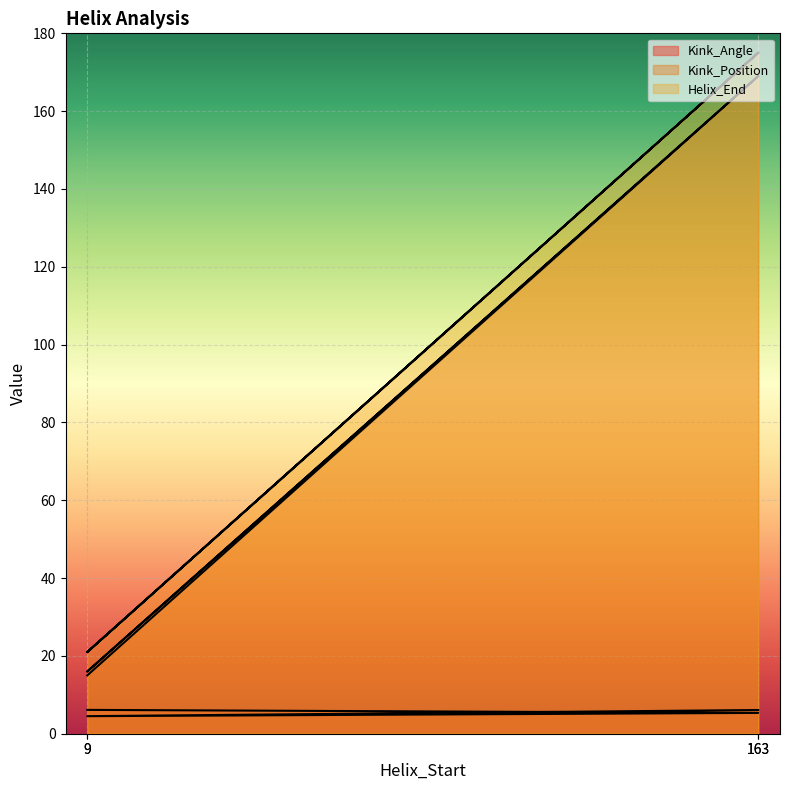

At which category does the chart reach its peak across all series?

163